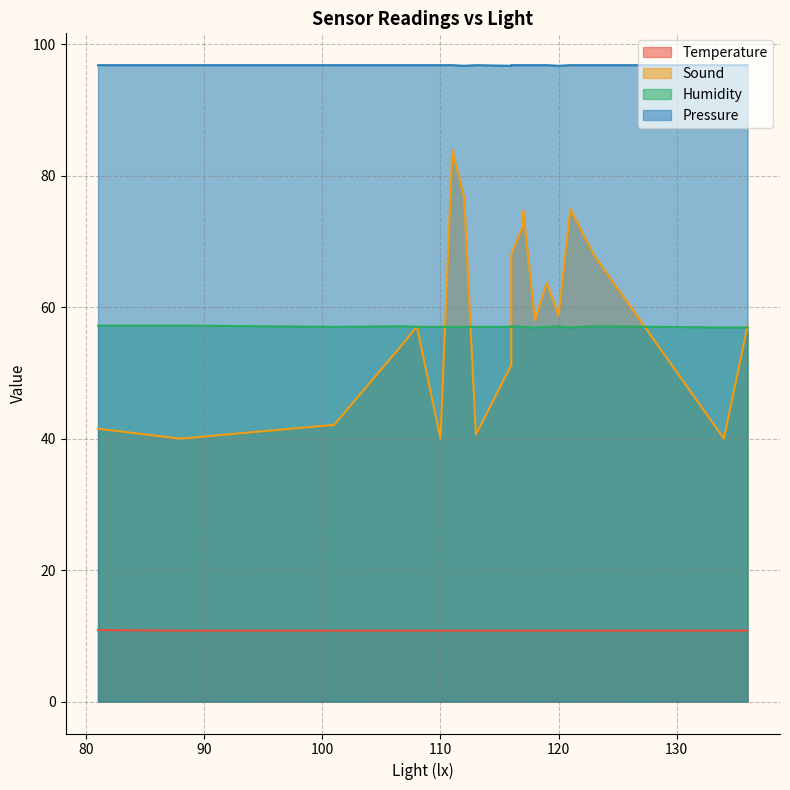

Which series has the largest range (max minus min)?

Sound